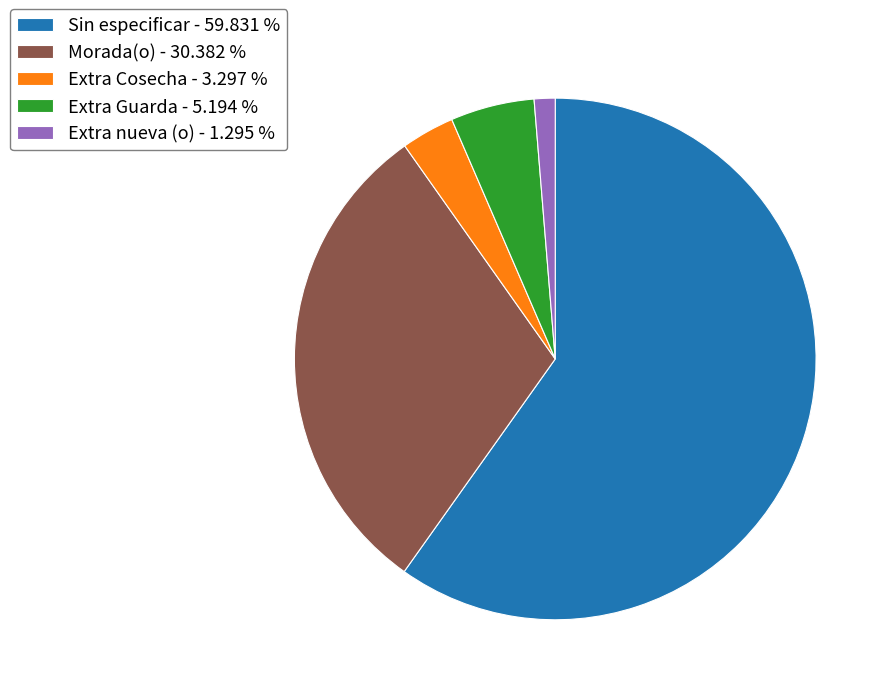

Which category has the biggest portion of the pie?

Sin especificar